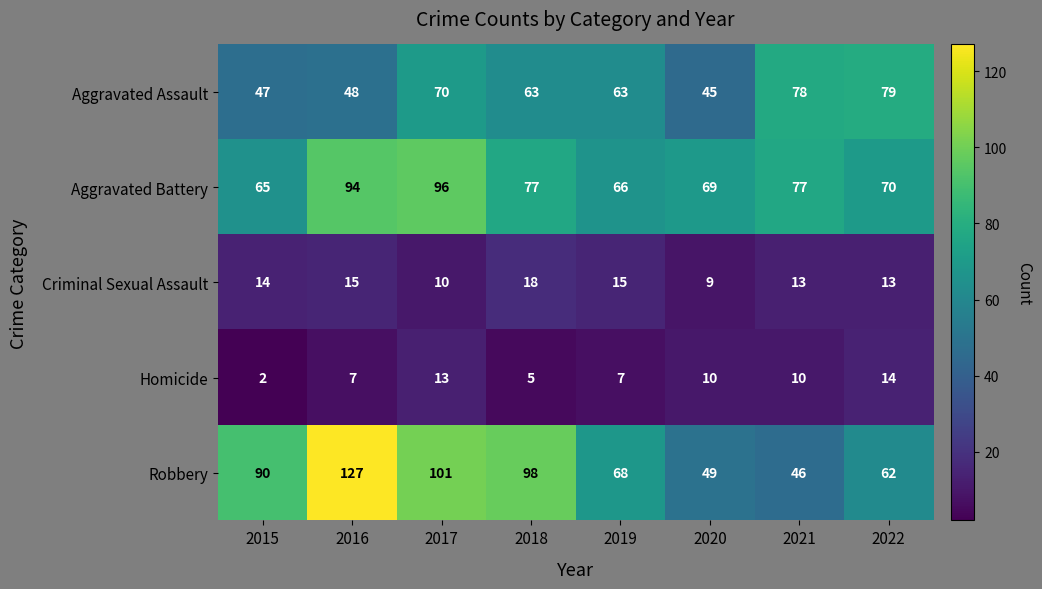

What is the approximate value of Robbery at 2016?

127